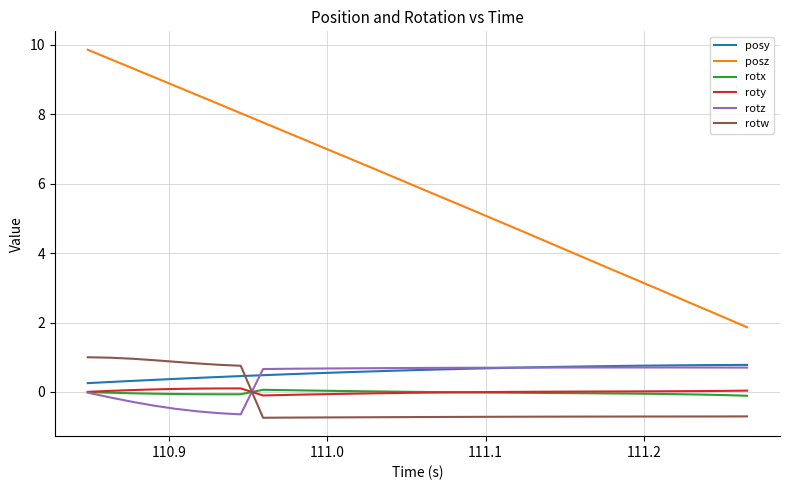

What is the maximum value shown in the chart?

9.9